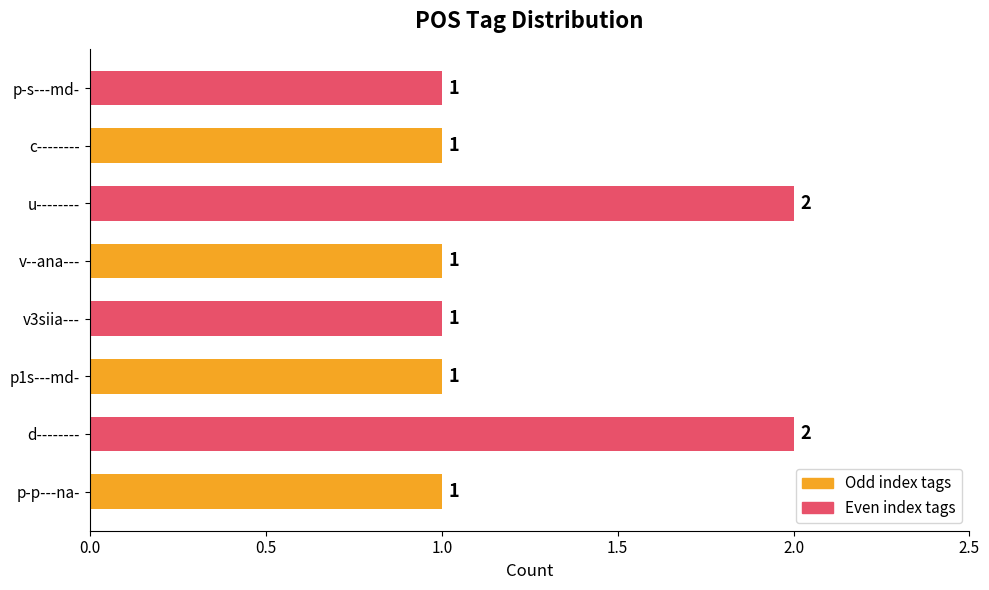

Reading bottom to top, transcribe all the data shown in this chart.

p-p---na-=1	d--------=2	p1s---md-=1	v3siia---=1	v--ana---=1	u--------=2	c--------=1	p-s---md-=1